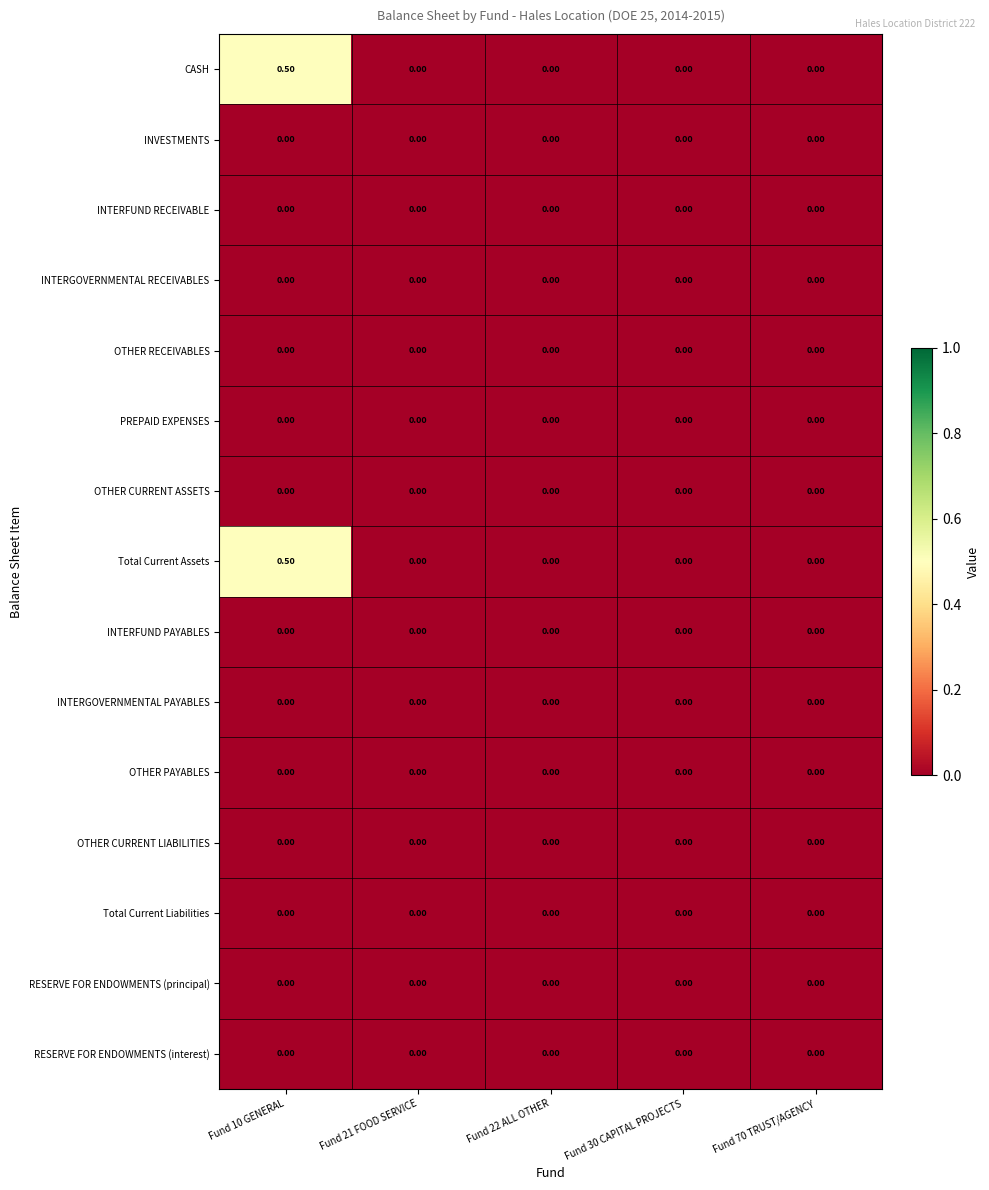

At which category is the sum across all series the highest?

Fund 10 GENERAL